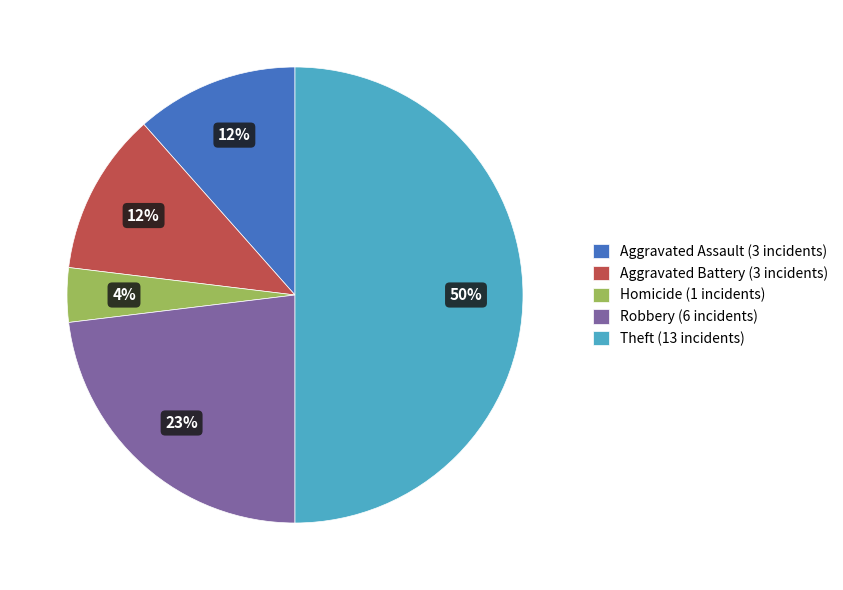

Between Homicide (1 incidents) and Aggravated Assault (3 incidents), which is larger?

Aggravated Assault (3 incidents)